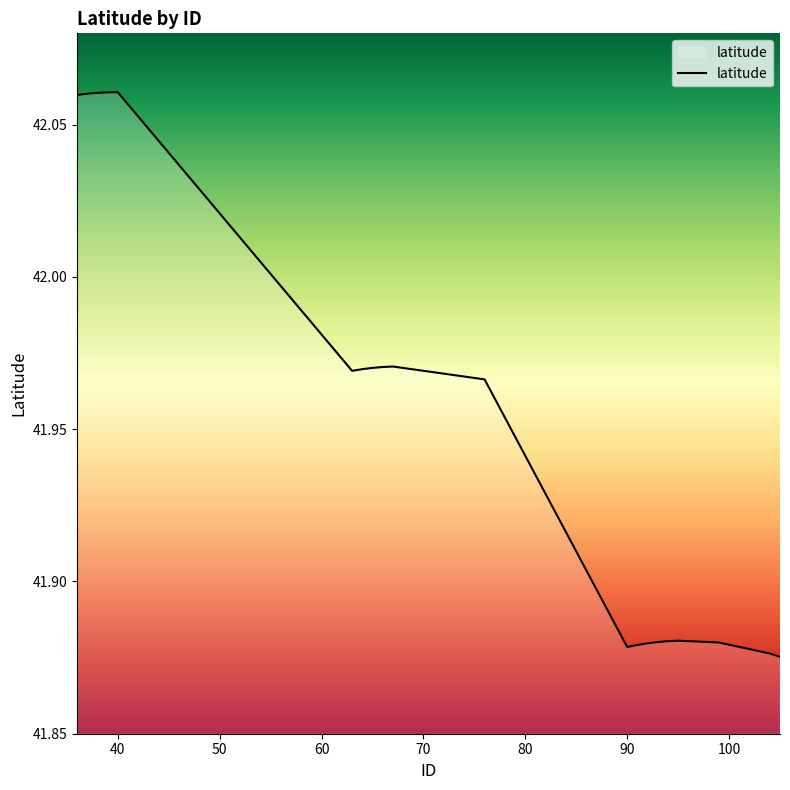

Where is the first local minimum?

63